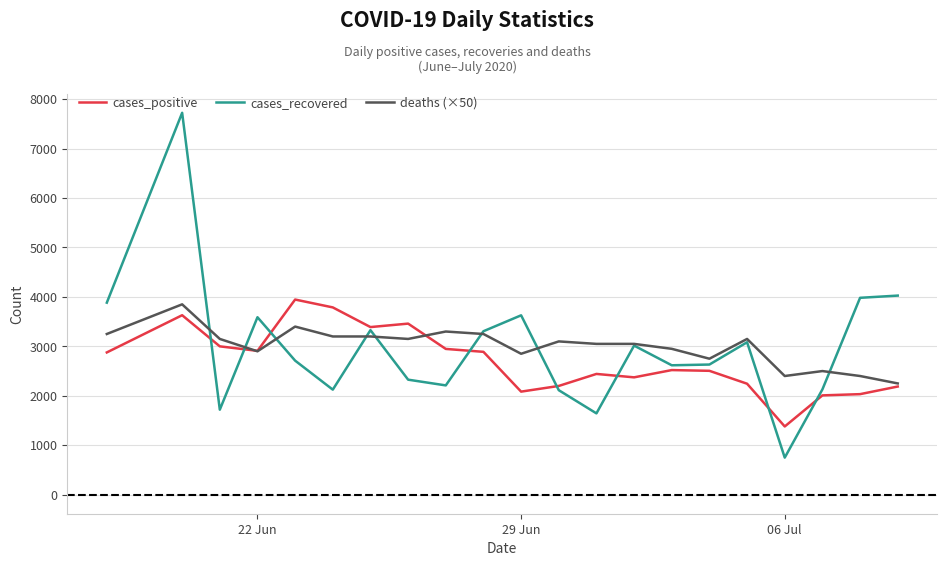

Which series has the largest range (max minus min)?

cases_recovered